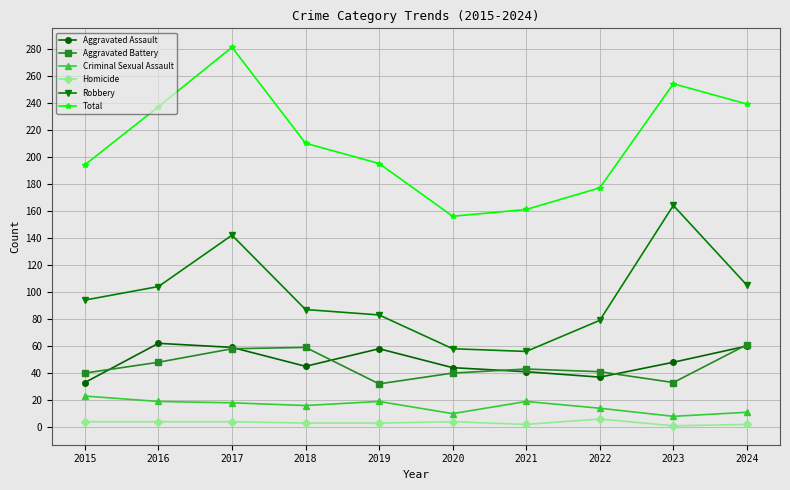

What is the sum of all Robbery values?

972